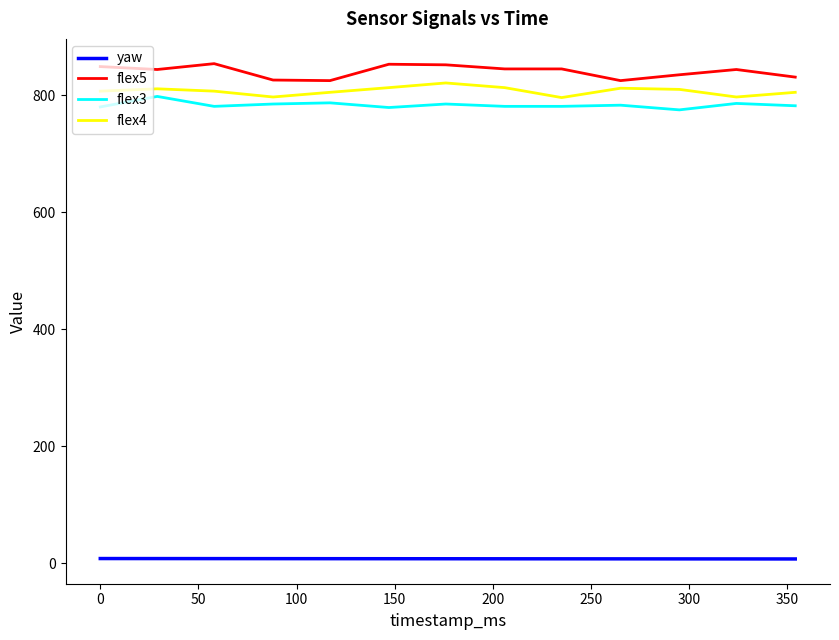

True or false: flex3 and yaw cross at least once.

False